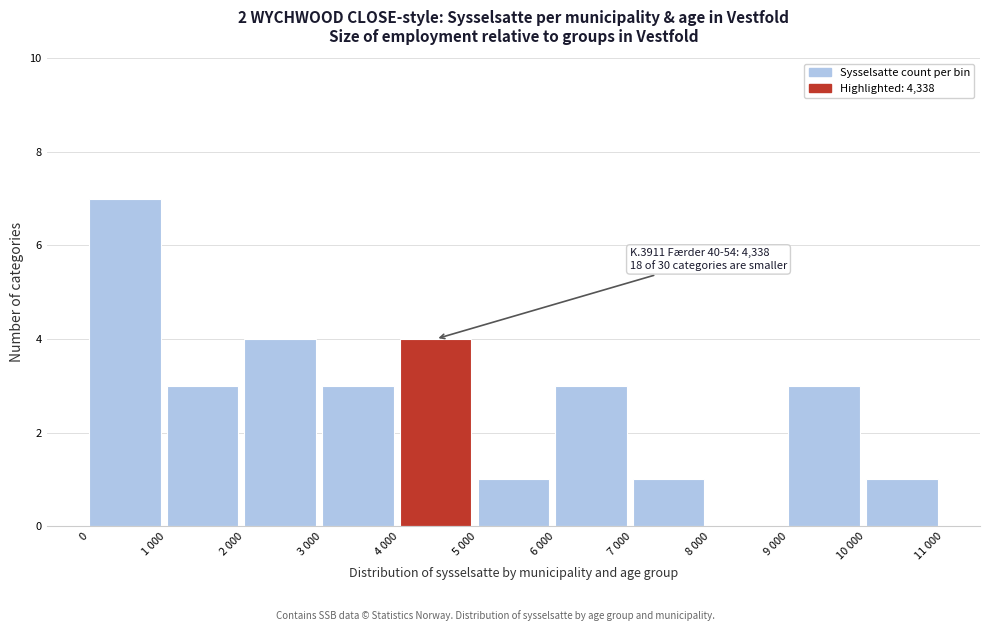

Reading left to right, extract all data points from this chart.

0=7	1 000=3	2 000=4	3 000=3	4 000=4	5 000=1	6 000=3	7 000=1	8 000=0	9 000=3	10 000=1